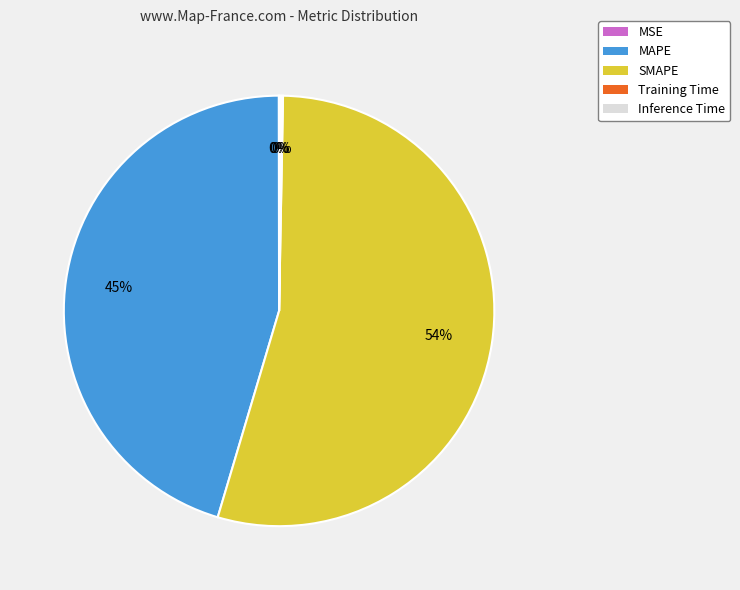

To the nearest percent, what is the average slice percentage?

20%